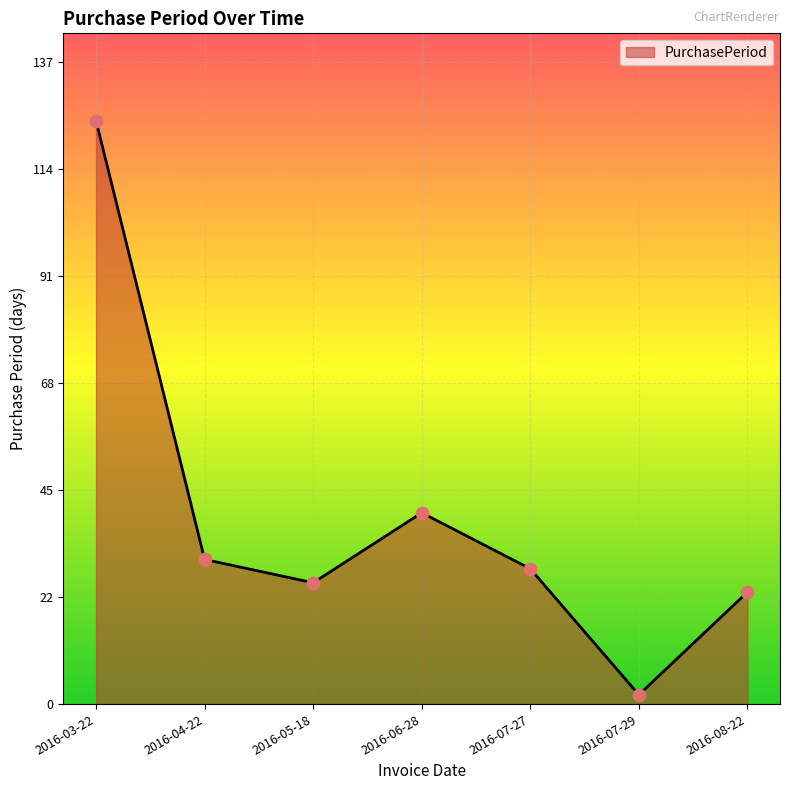

What is the change in value from 2016-04-22 to 2016-07-27?

-2